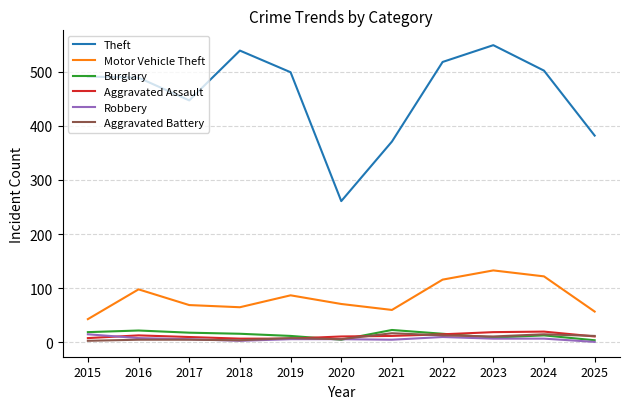

Count the number of categories in the chart.

11